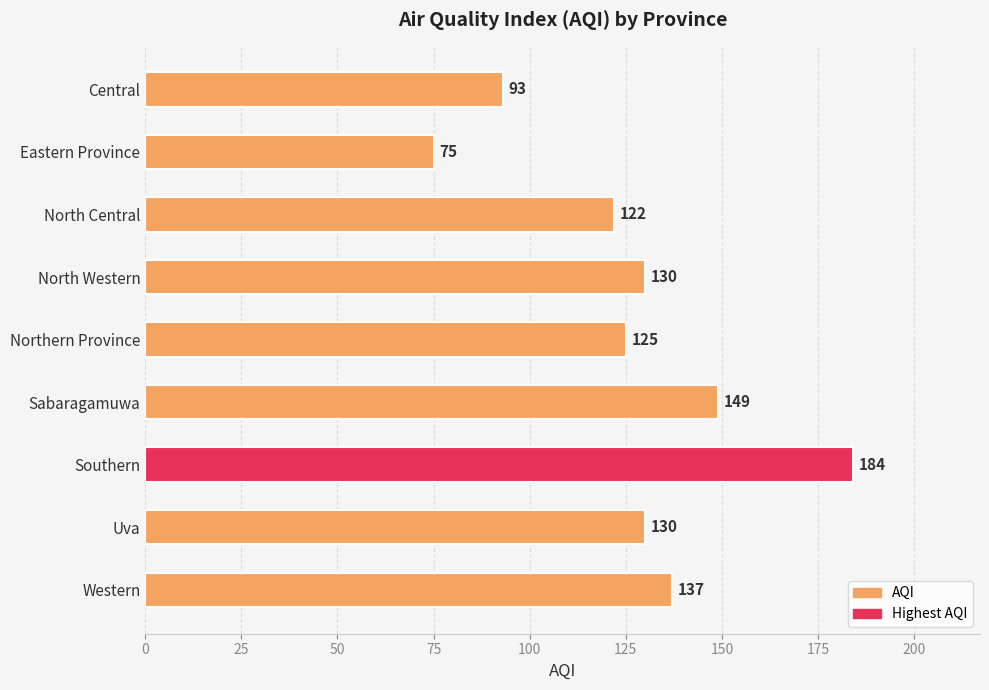

Which category has the lowest value across all series?

Eastern Province